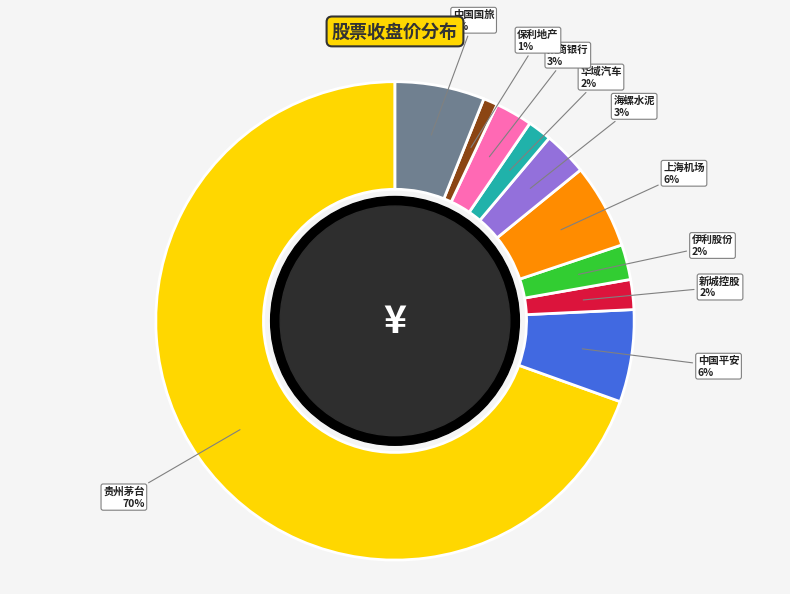

True or false: 贵州茅台 accounts for 70% of the total.

True